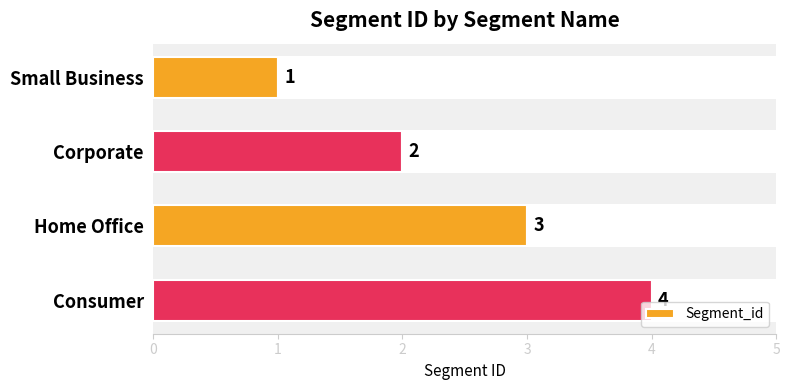

What is the sum of the Segment_id values at Home Office and Consumer?

7